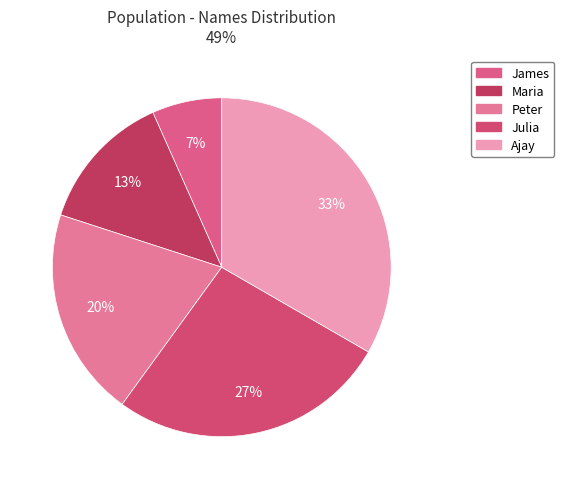

Rank the categories by value from lowest to highest.

James, Maria, Peter, Julia, Ajay